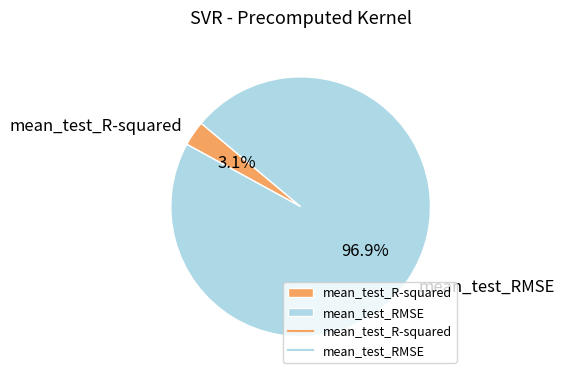

How many slices are in this pie chart?

2